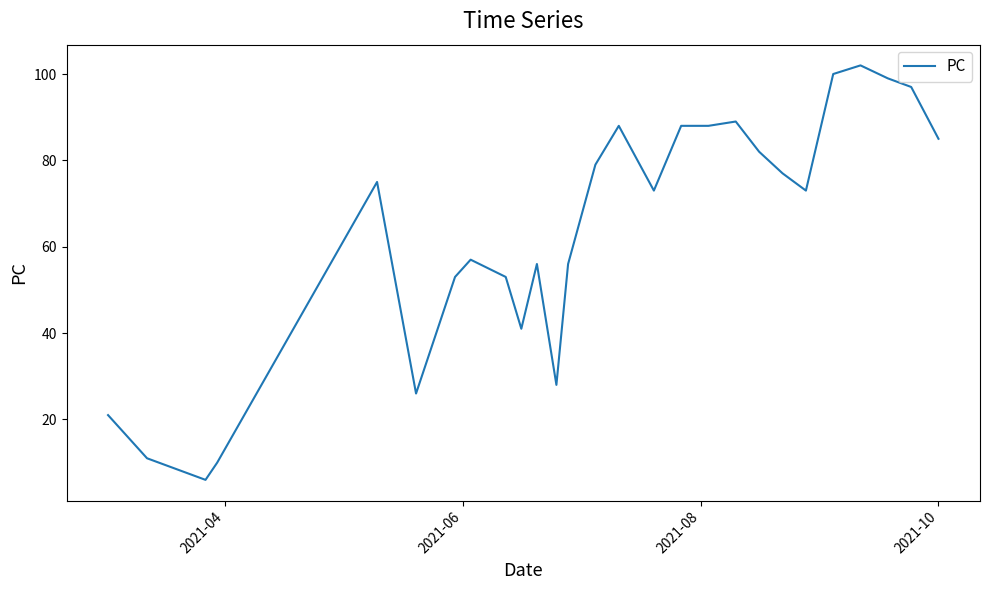

What is the greatest value displayed?

102